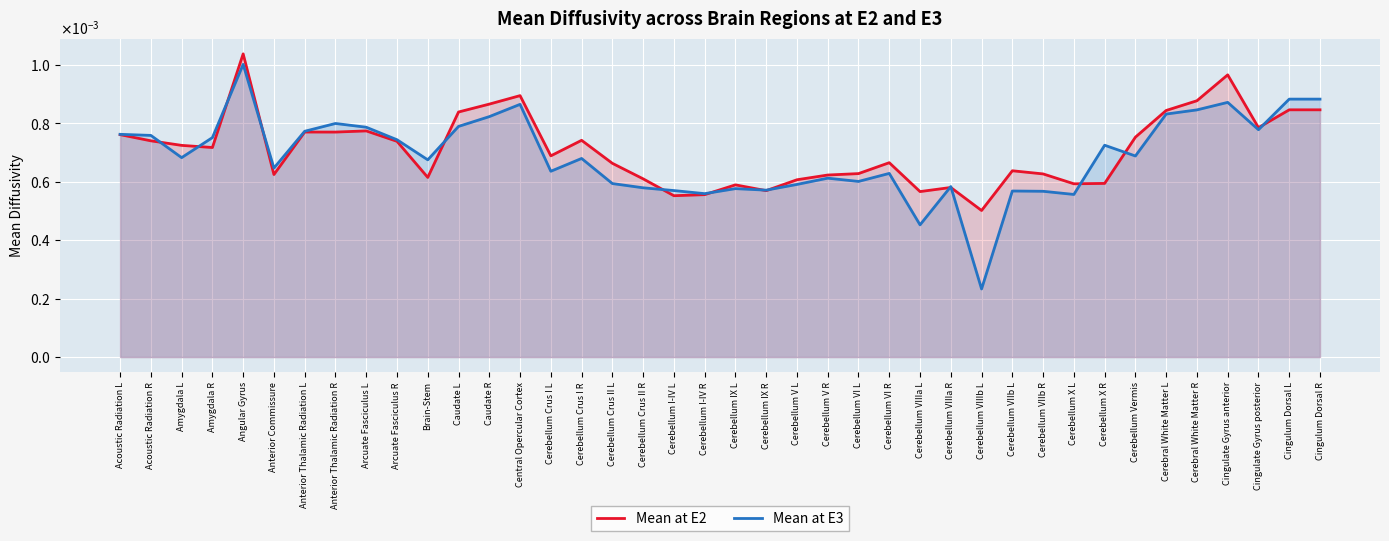

True or false: Mean at E3 and Mean at E2 intersect in this chart.

True